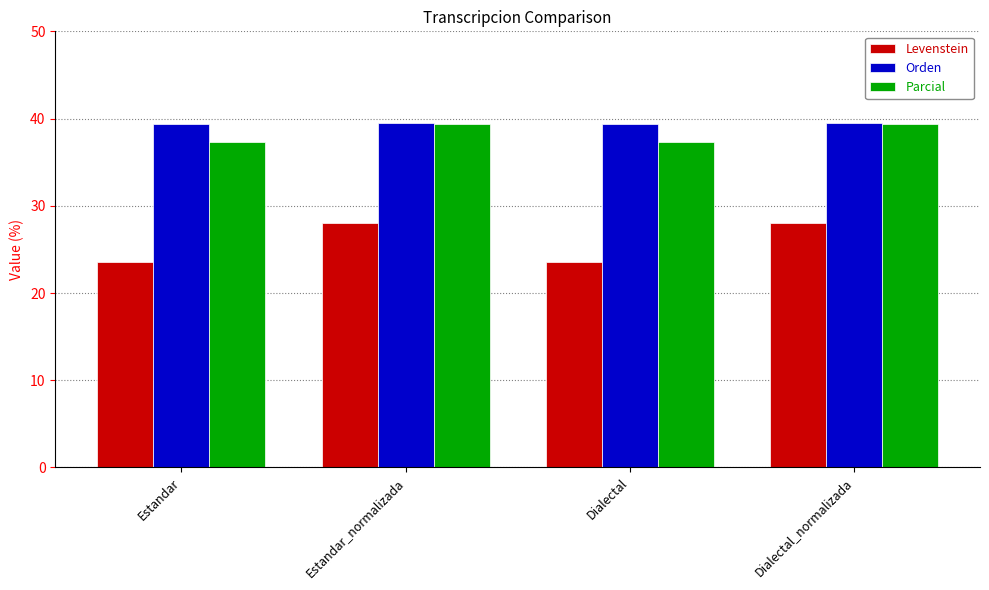

What position from the right is Dialectal?

2